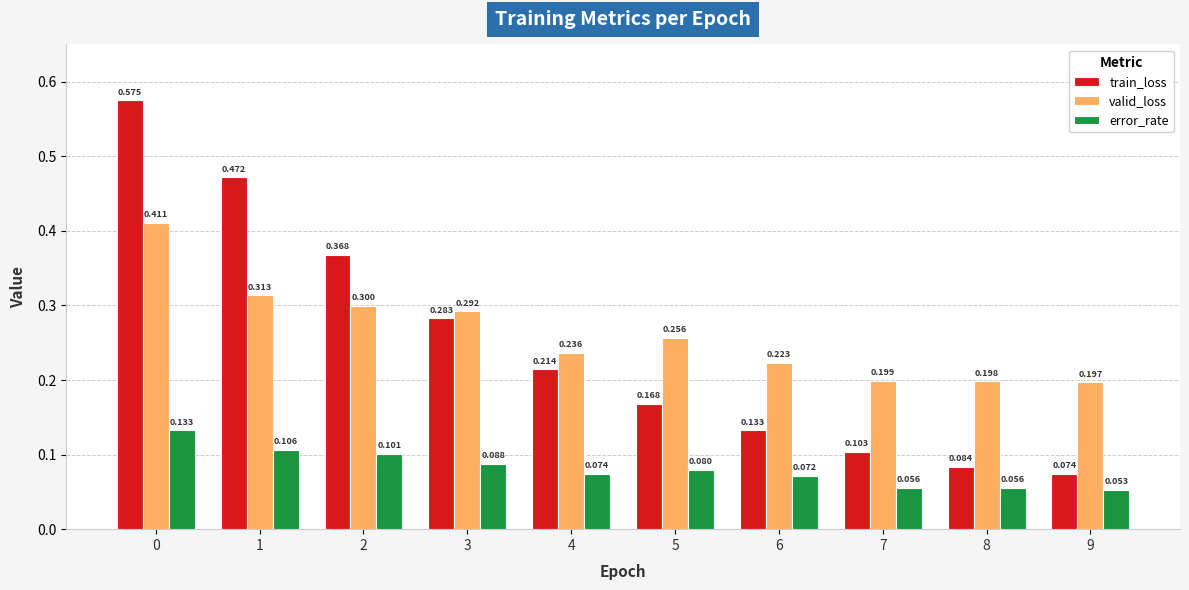

Between 6 and 8, which series saw the biggest shift?

train_loss